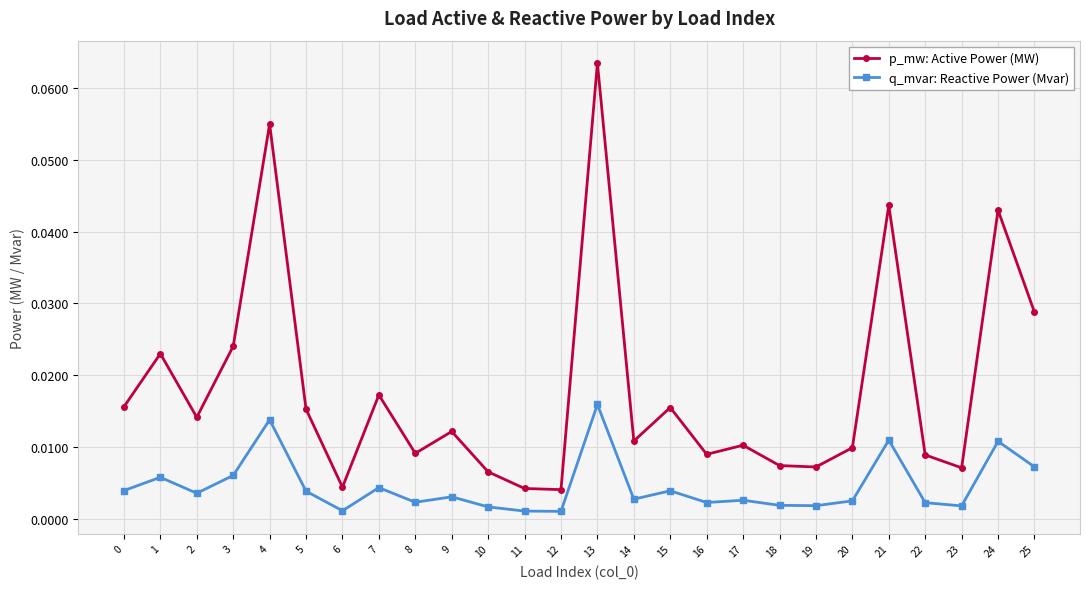

Where is the first local minimum for q_mvar: Reactive Power (Mvar)?

2